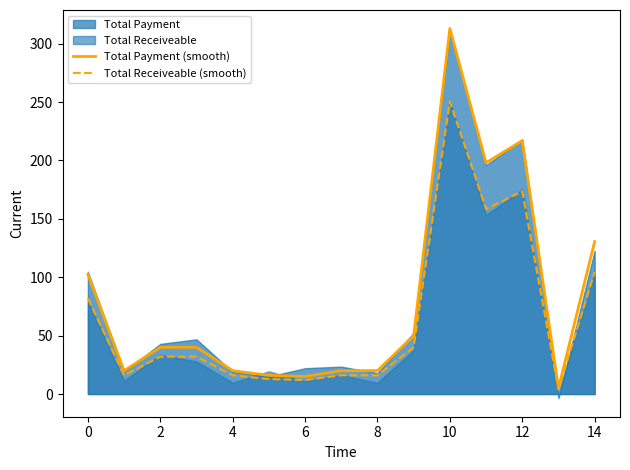

True or false: Total Receiveable (smooth) and Total Payment (smooth) cross at least once.

False